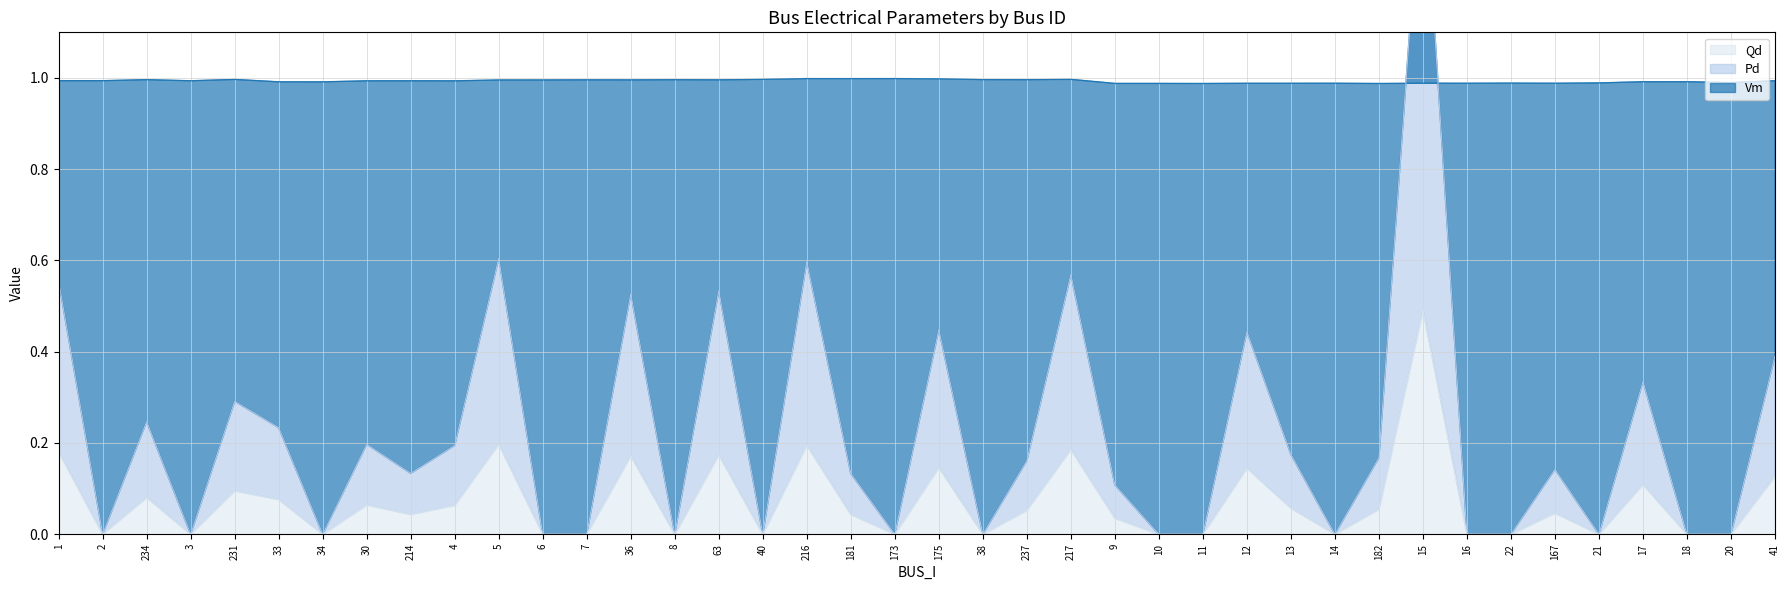

Reading left to right, extract all data points from this chart.

Vm: 1.0	1.0	1.0	1.0	1.0	1.0	1.0	1.0	1.0	1.0	1.0	1.0	1.0	1.0	1.0	1.0	1.0	1.0	1.0	1.0	1.0	1.0	1.0	1.0	1.0	1.0	1.0	1.0	1.0	1.0	1.0	1.0	1.0	1.0	1.0	1.0	1.0	1.0	1.0	1.0
Pd: 0.6	0.0	0.2	0.0	0.3	0.2	0.0	0.2	0.1	0.2	0.6	0.0	0.0	0.5	0.0	0.5	0.0	0.6	0.1	0.0	0.4	0.0	0.2	0.6	0.1	0.0	0.0	0.4	0.2	0.0	0.2	1.5	0.0	0.0	0.1	0.0	0.3	0.0	0.0	0.4
Qd: 0.2	0.0	0.1	0.0	0.1	0.1	0.0	0.1	0.0	0.1	0.2	0.0	0.0	0.2	0.0	0.2	0.0	0.2	0.0	0.0	0.1	0.0	0.1	0.2	0.0	0.0	0.0	0.1	0.1	0.0	0.1	0.5	0.0	0.0	0.0	0.0	0.1	0.0	0.0	0.1